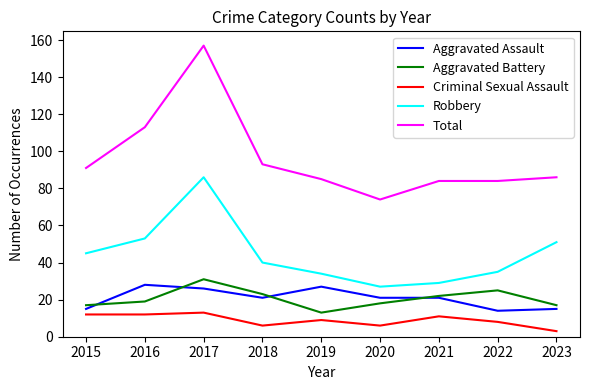

Reading left to right, what are all the values shown in this chart?

Aggravated Assault: 2015=15	2016=28	2017=26	2018=21	2019=27	2020=21	2021=21	2022=14	2023=15
Aggravated Battery: 2015=17	2016=19	2017=31	2018=23	2019=13	2020=18	2021=22	2022=25	2023=17
Criminal Sexual Assault: 2015=12	2016=12	2017=13	2018=6	2019=9	2020=6	2021=11	2022=8	2023=3
Robbery: 2015=45	2016=53	2017=86	2018=40	2019=34	2020=27	2021=29	2022=35	2023=51
Total: 2015=91	2016=113	2017=157	2018=93	2019=85	2020=74	2021=84	2022=84	2023=86